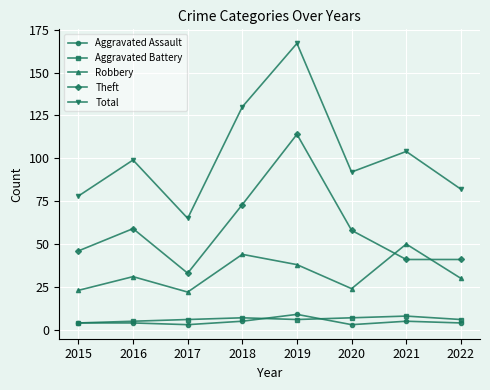

What is the sum of all Aggravated Assault values?

37